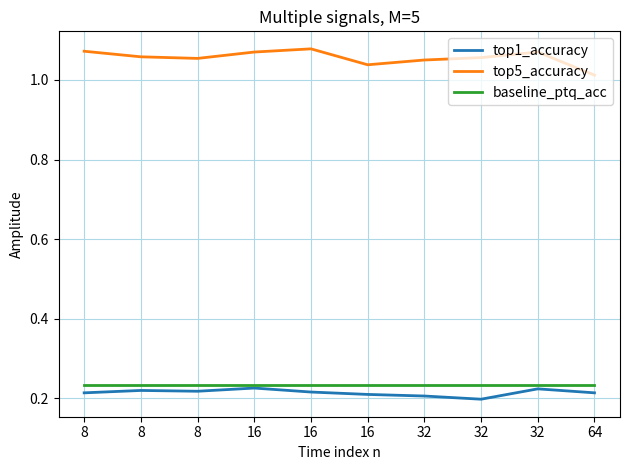

Is this an area chart (filled region under the line)?

No